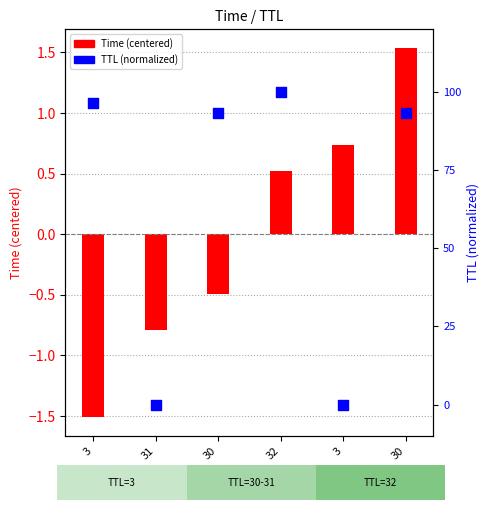

Which series has the widest spread of Y values?

Time (centered)